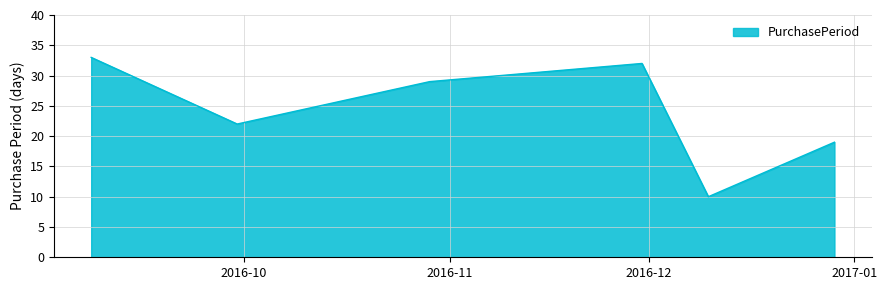

How many interior local valleys (lower than both neighbors) does the data have?

2